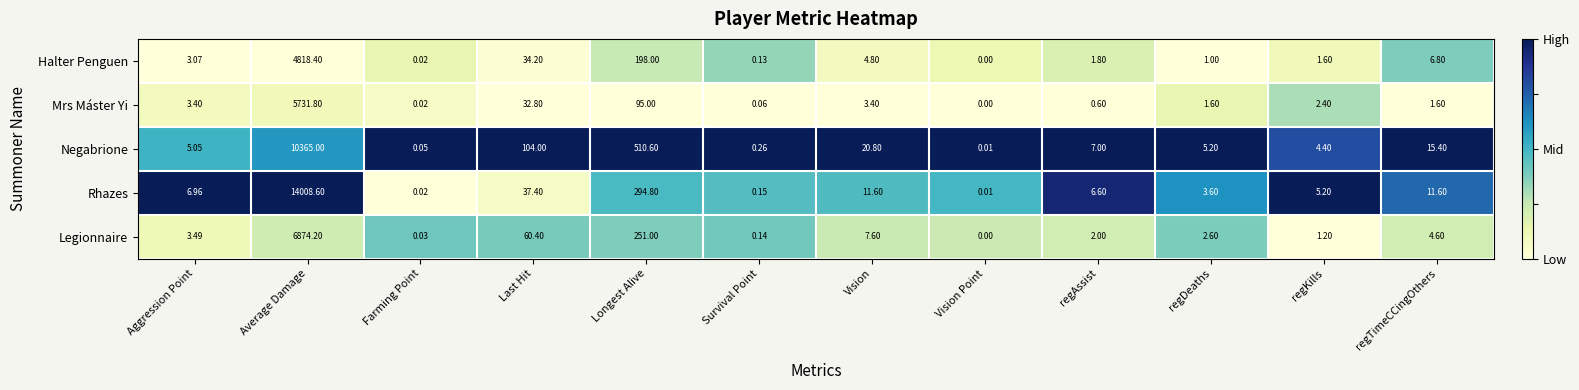

Which series has the largest total across all categories?

Rhazes